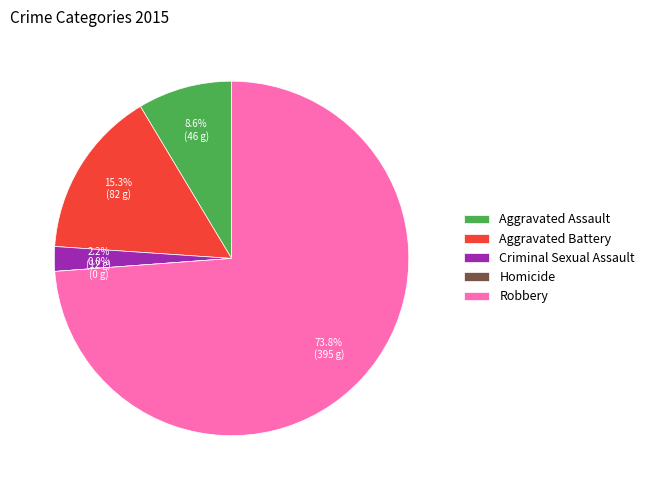

To the nearest percent, what percentage of the pie is Robbery?

74%